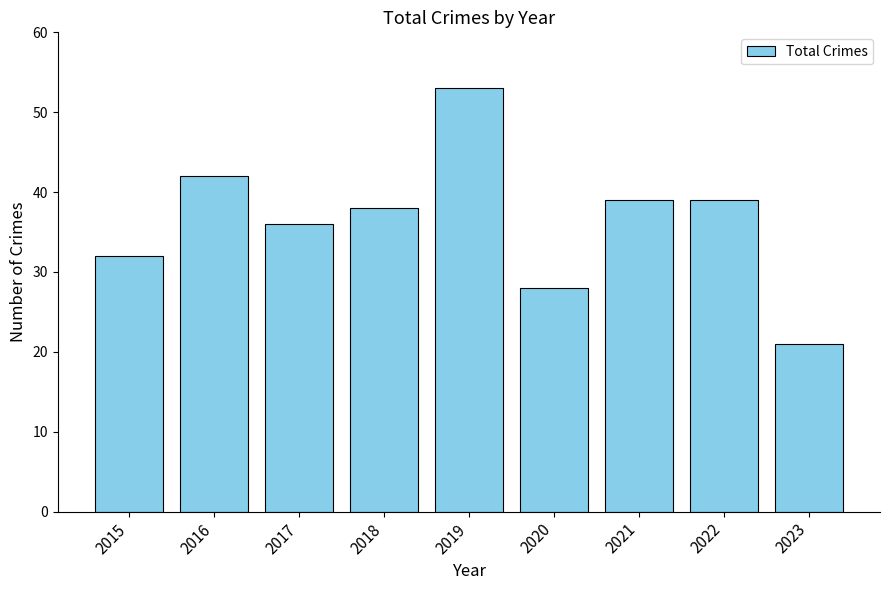

What is the change in value from 2017 to 2018?

+2